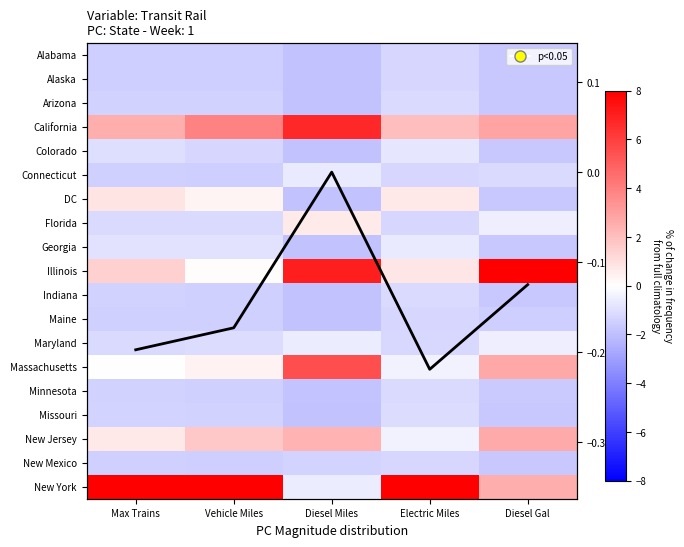

Which series has the widest spread of values?

New York